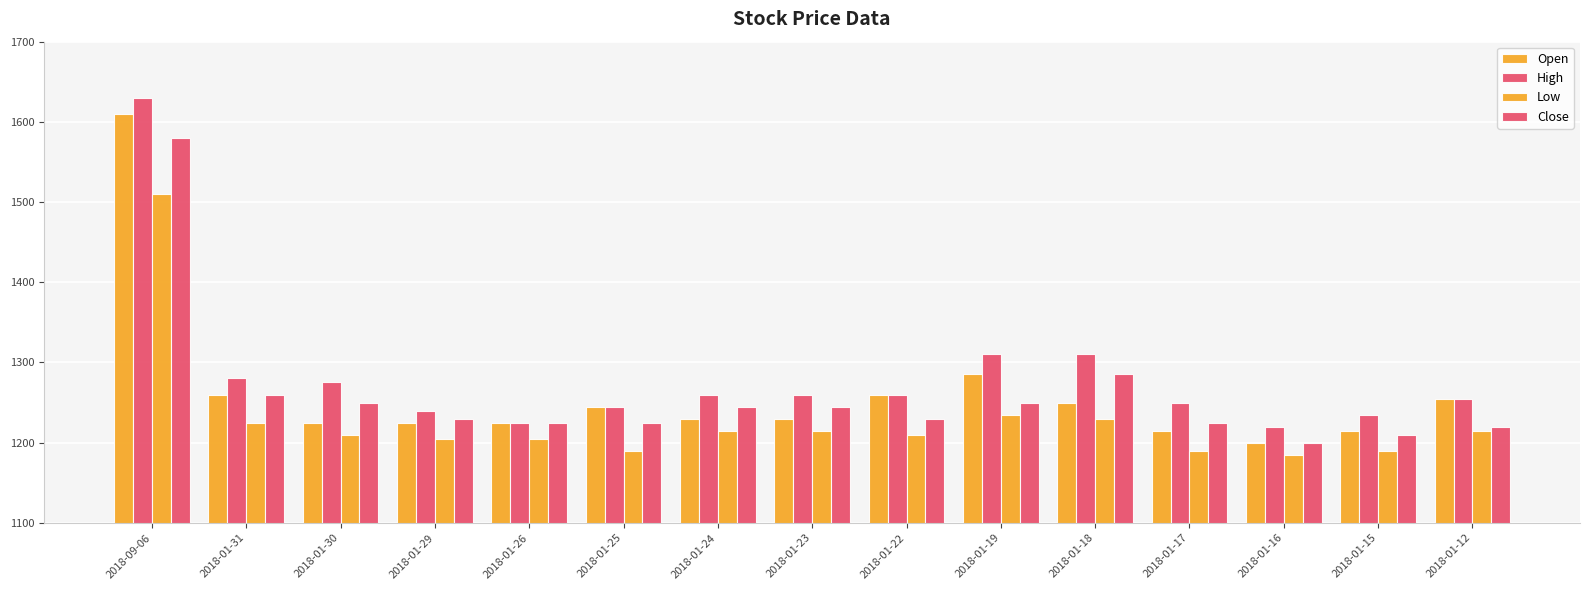

What is the value of the High bar at the 9th from the left?

1260